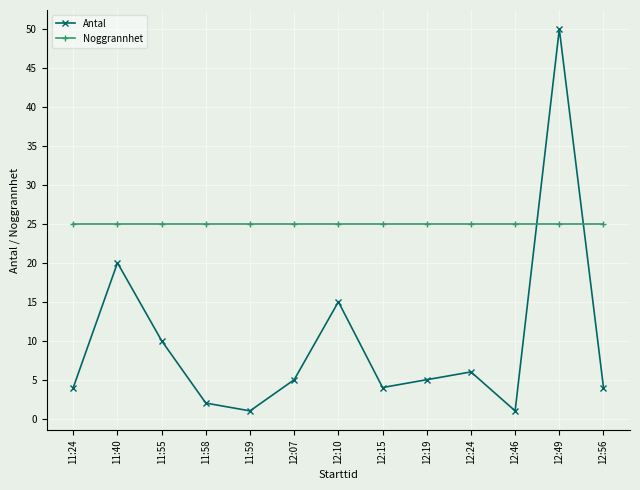

True or false: Antal and Noggrannhet cross at least once.

True